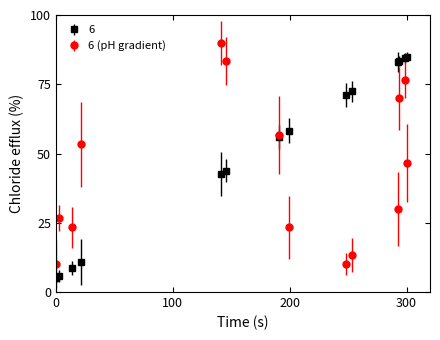

List the series in order of their peak value, lowest first.

6, 6 (pH gradient)